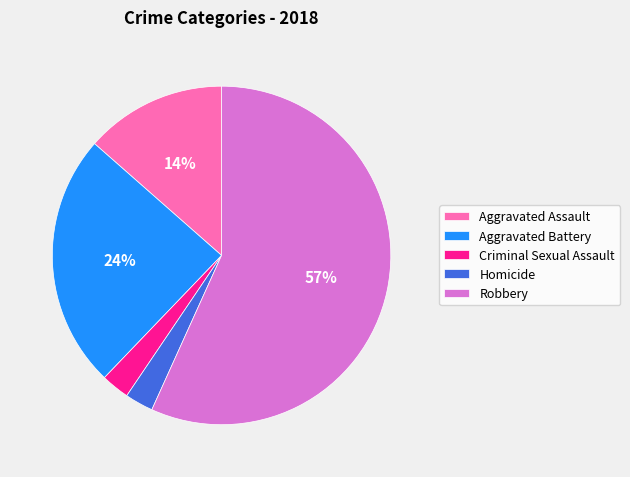

Between Criminal Sexual Assault and Aggravated Battery, which is larger?

Aggravated Battery